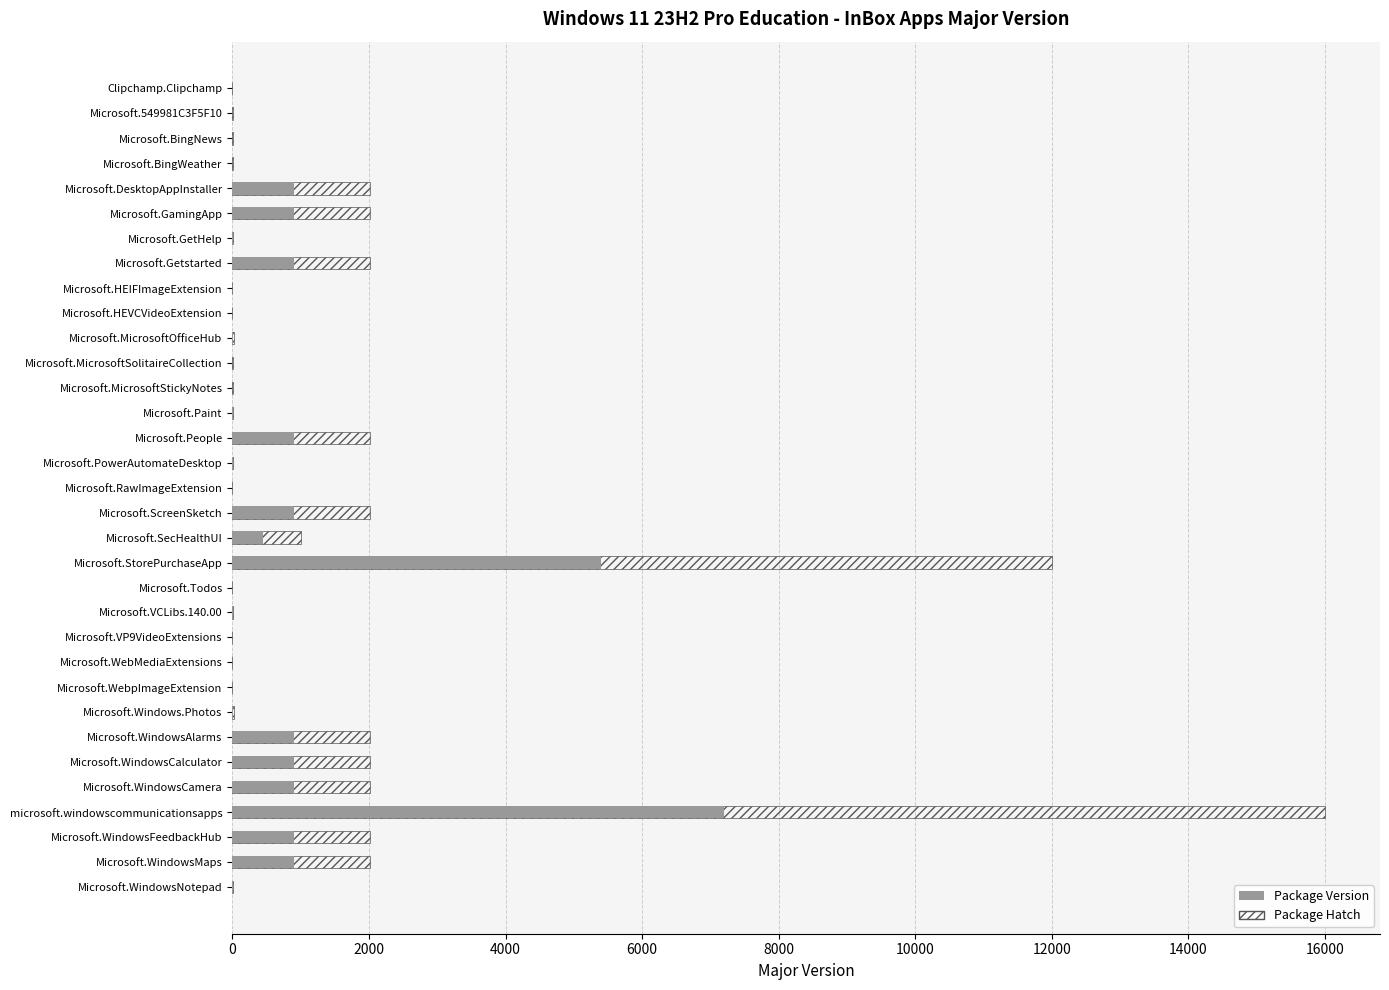

True or false: Package Hatch has a value of 1115.2 at Microsoft.GamingApp.

False